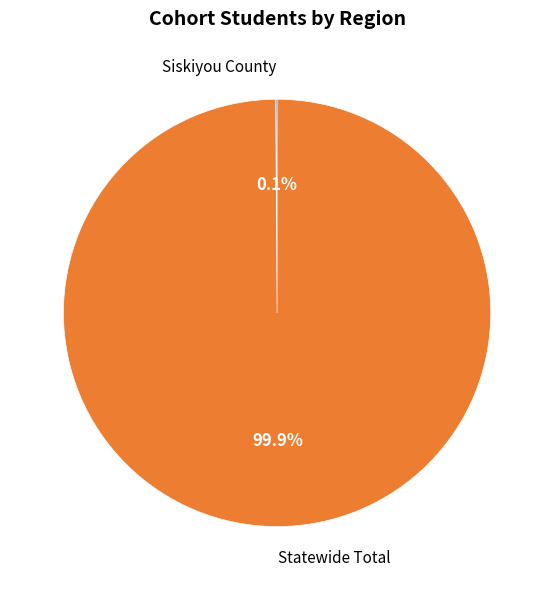

Does Statewide Total account for over 50% of the chart?

Yes